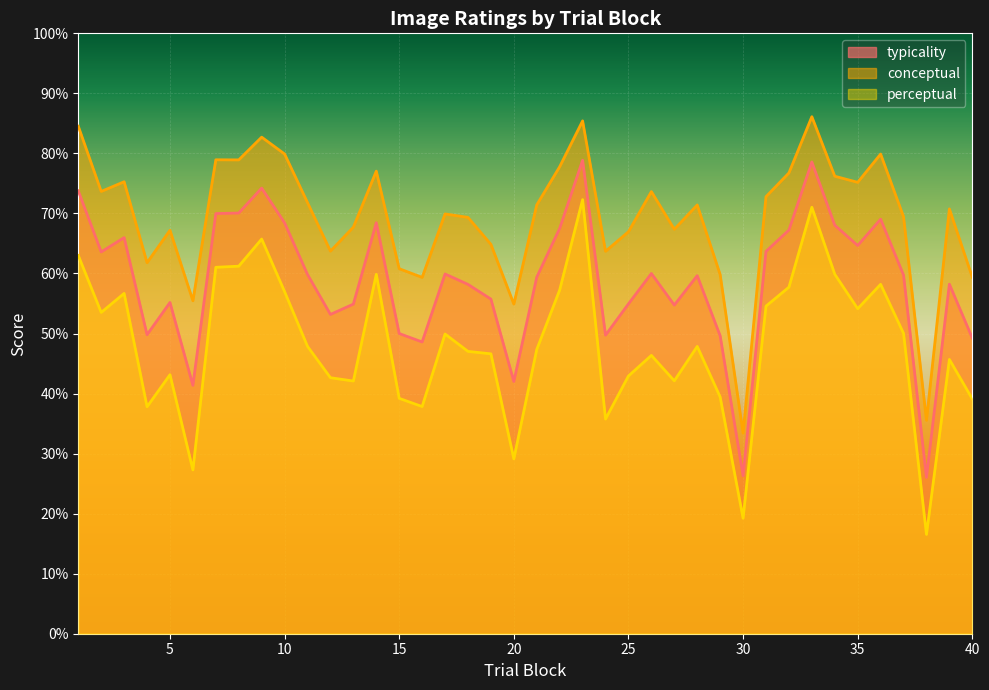

At which category does typicality reach its first local peak?

3